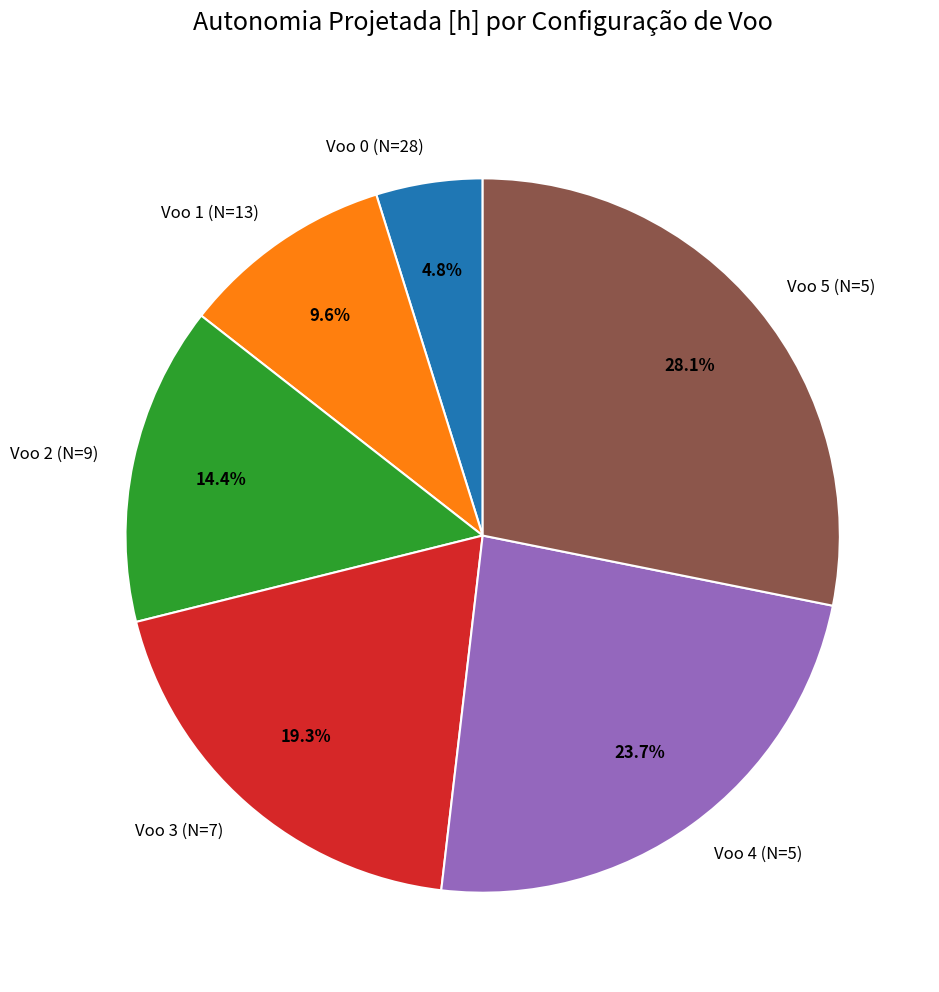

Between Voo 1 (N=13) and Voo 2 (N=9), which is larger?

Voo 2 (N=9)